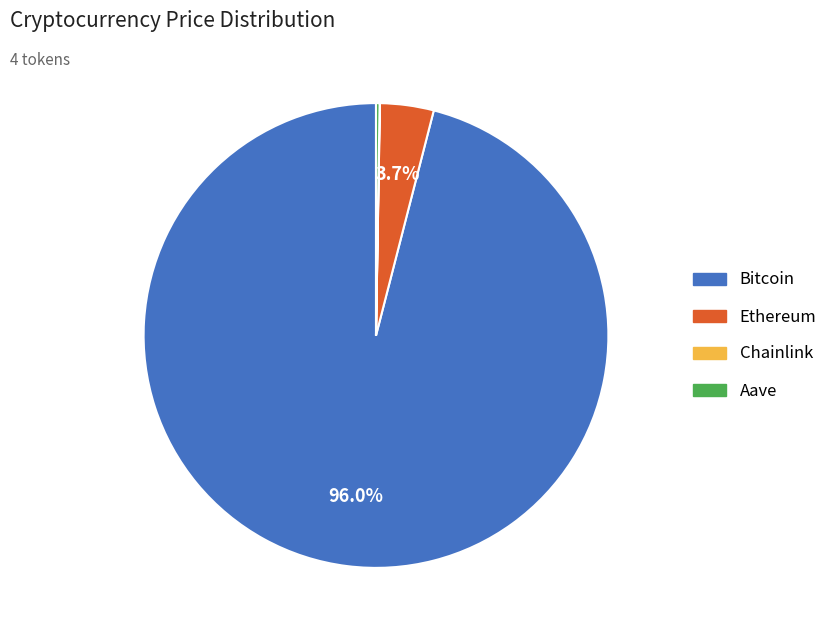

Which category has the biggest portion of the pie?

Bitcoin